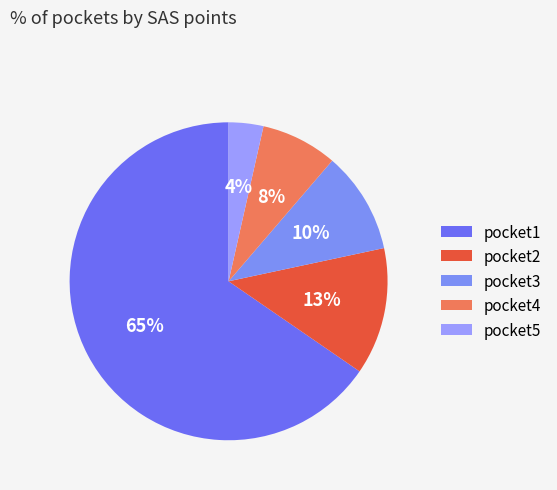

Is it true that pocket3 is 10% of the pie?

True